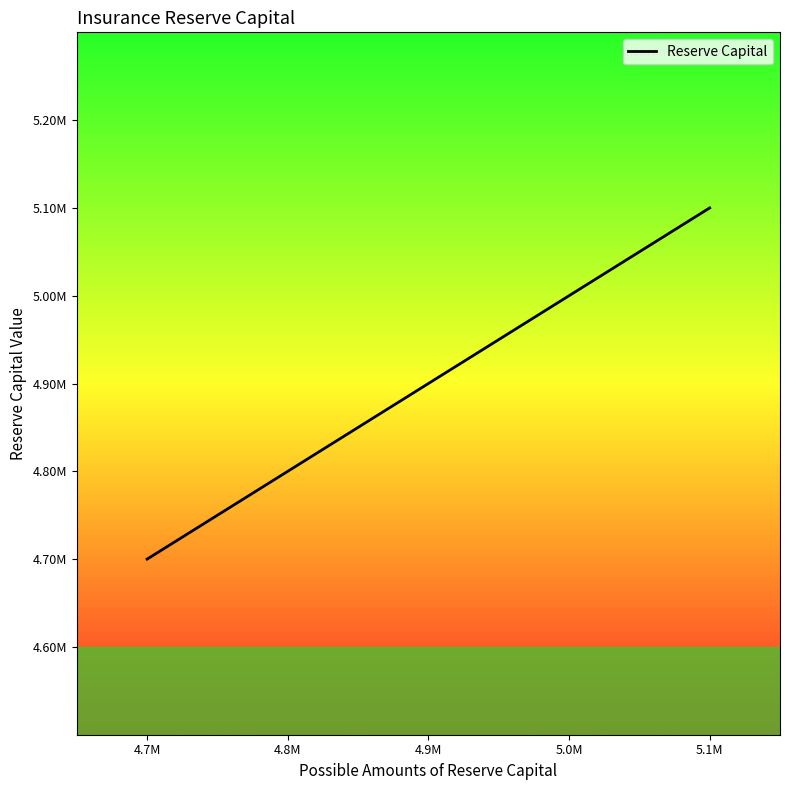

What is the ratio of the value at 5.1M to the value at 5.0M?

1.0